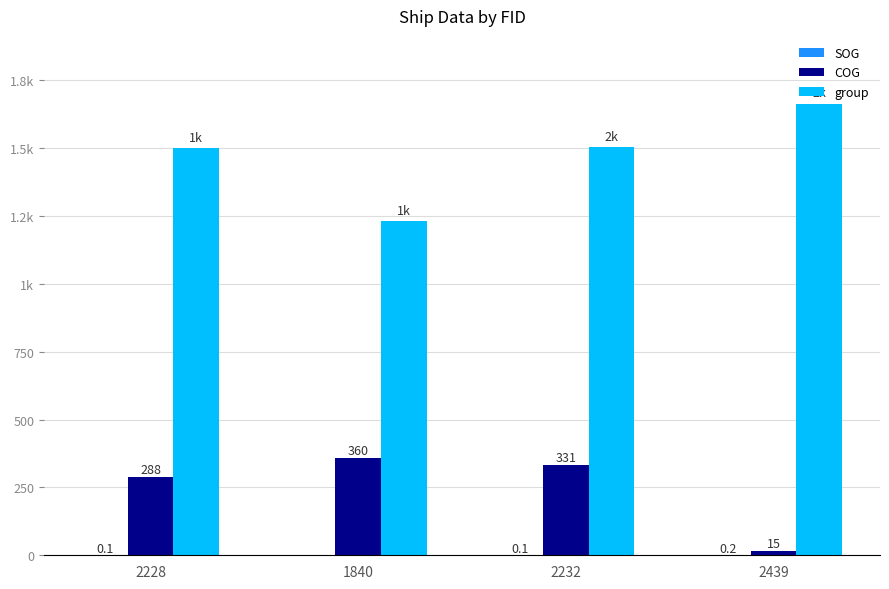

Which category has the highest value in the SOG series?

2439